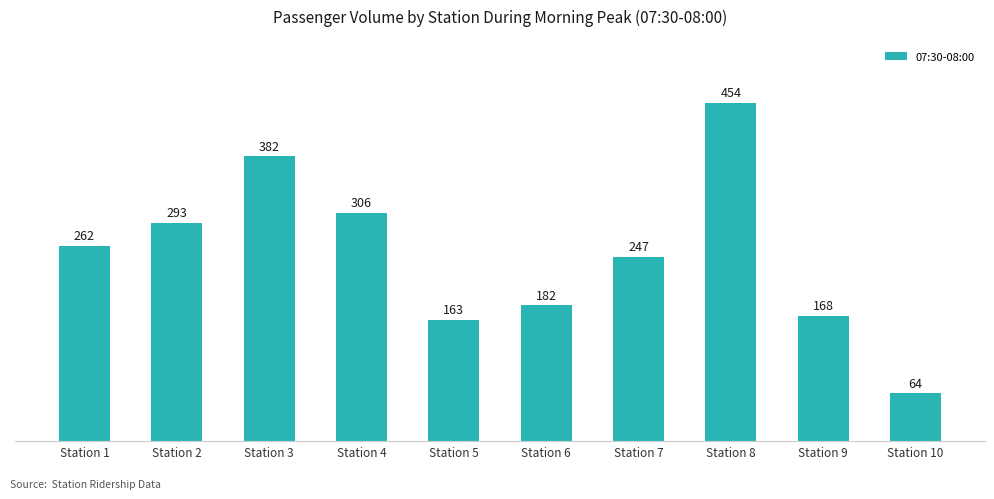

What is the sum of the values at Station 8 and Station 9?

622